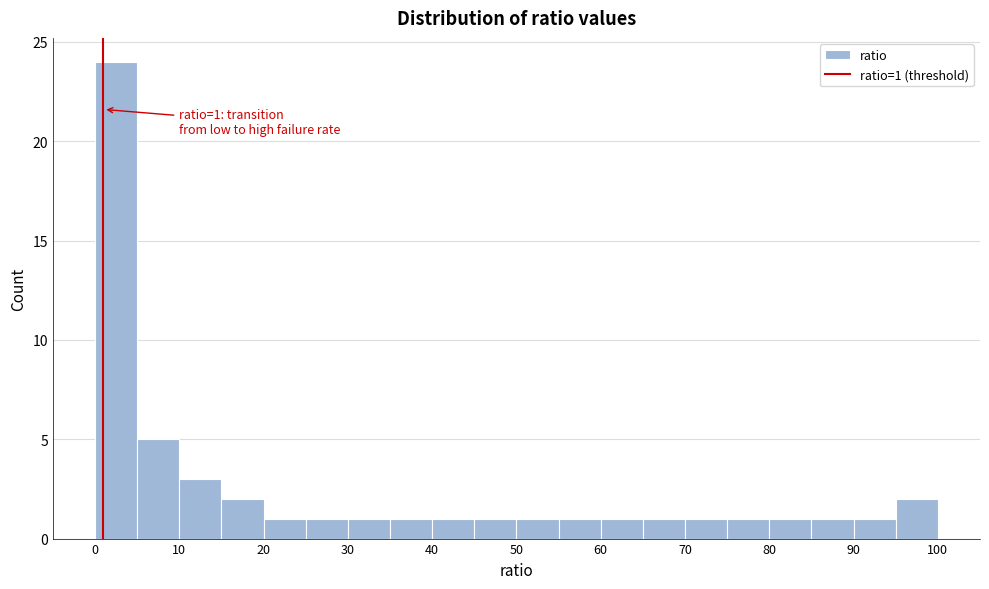

Which range on the x-axis has the tallest bar?

0 to 5